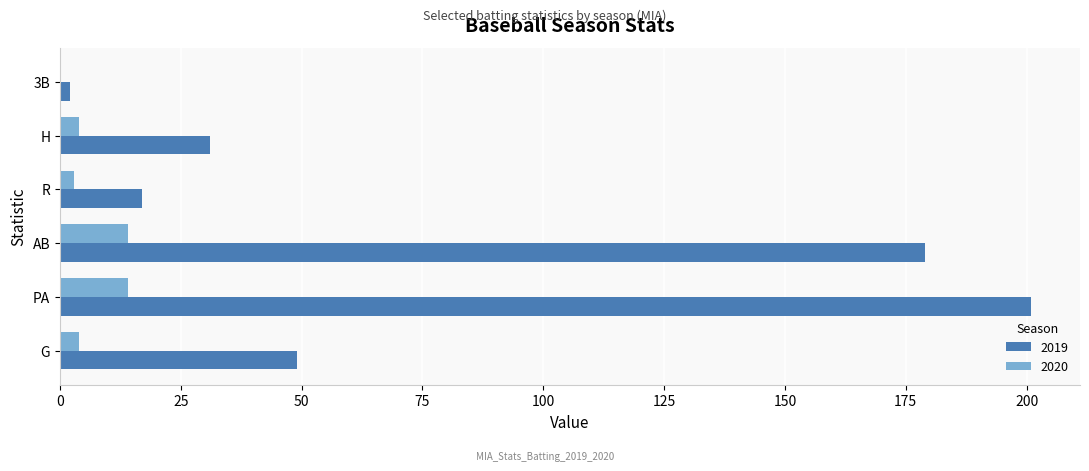

What are all the series names shown in the legend?

2019, 2020